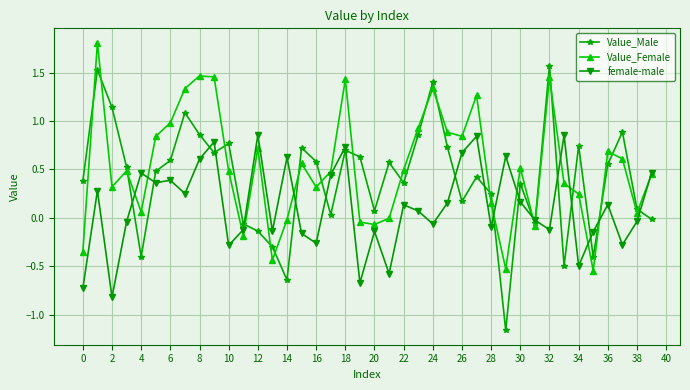

At how many categories does at least one series exceed 1?

9